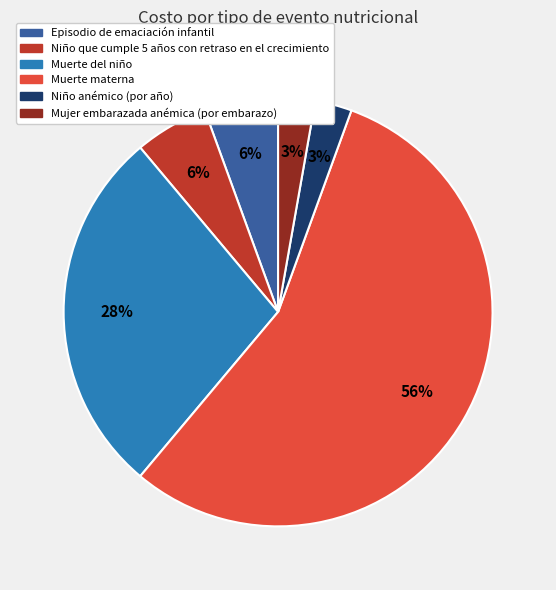

To the nearest percent, what is the combined percentage of Muerte materna and Episodio de emaciación infantil?

61%